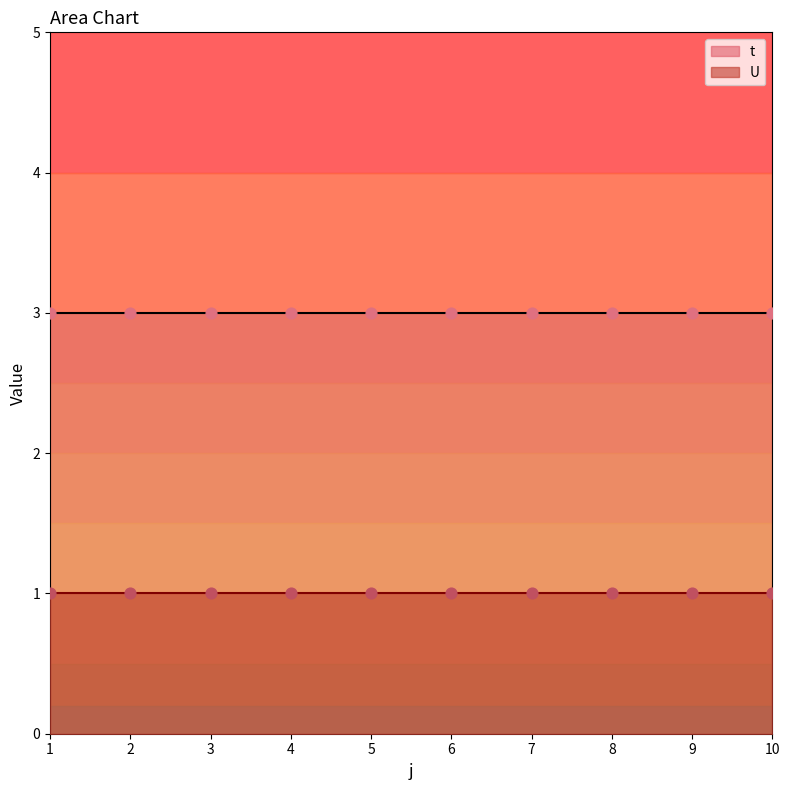

Which series has the largest total across all categories?

t